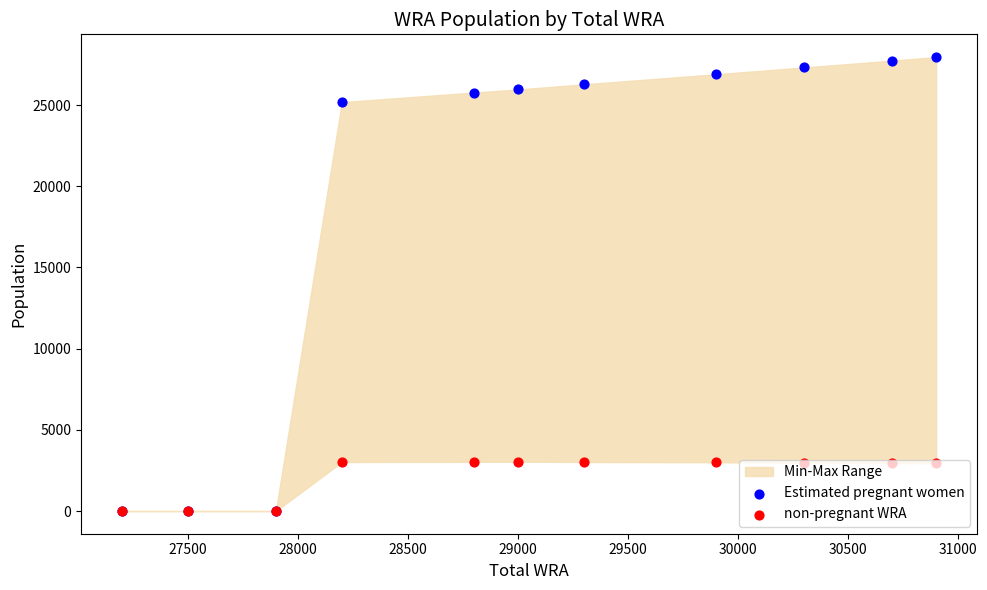

Which series reaches the maximum Y coordinate?

Estimated pregnant women